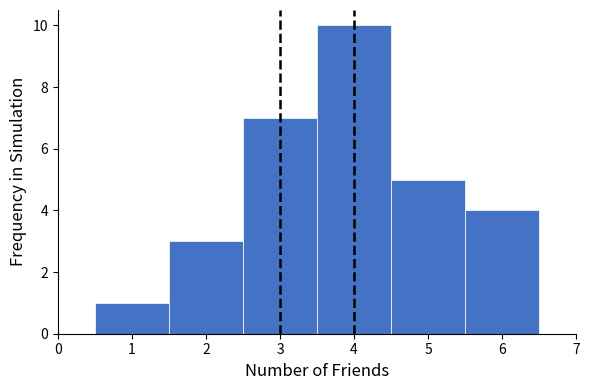

Reading left to right, list every bar in this chart as the range it spans on the x-axis followed by its height. The values are not printed on the chart, so give them approximately, as read against the axis.

0.5 to 1.5: 1
1.5 to 2.5: 3
2.5 to 3.5: 7
3.5 to 4.5: 10
4.5 to 5.5: 5
5.5 to 6.5: 4